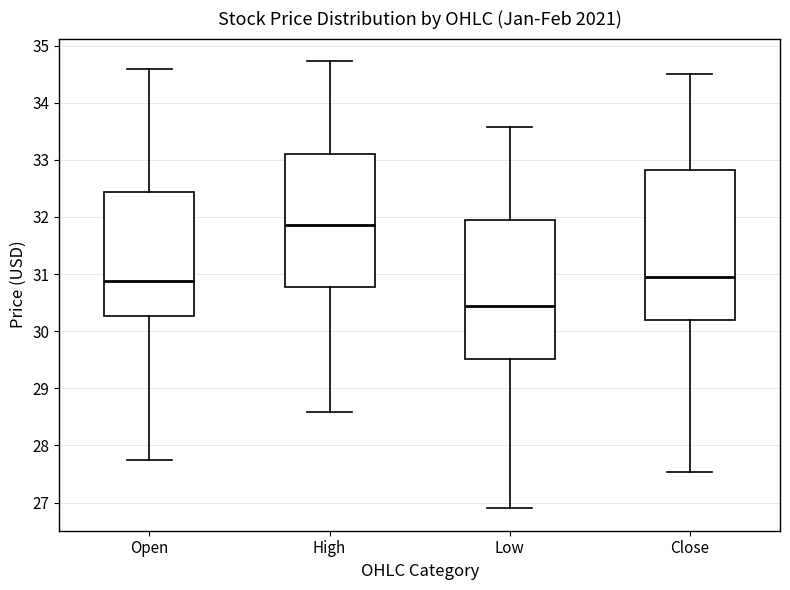

Reading left to right, transcribe this box plot: for each box, give where its median line is, the range the box spans, and where its two whiskers end, as read against the y-axis. The values are not printed on the chart, so give them approximately, as read against the axis.

Open: median 30.9, box 30.3 to 32.4, whiskers 27.7 to 34.6
High: median 31.9, box 30.8 to 33.1, whiskers 28.6 to 34.7
Low: median 30.5, box 29.5 to 32.0, whiskers 26.9 to 33.6
Close: median 31.0, box 30.2 to 32.8, whiskers 27.5 to 34.5